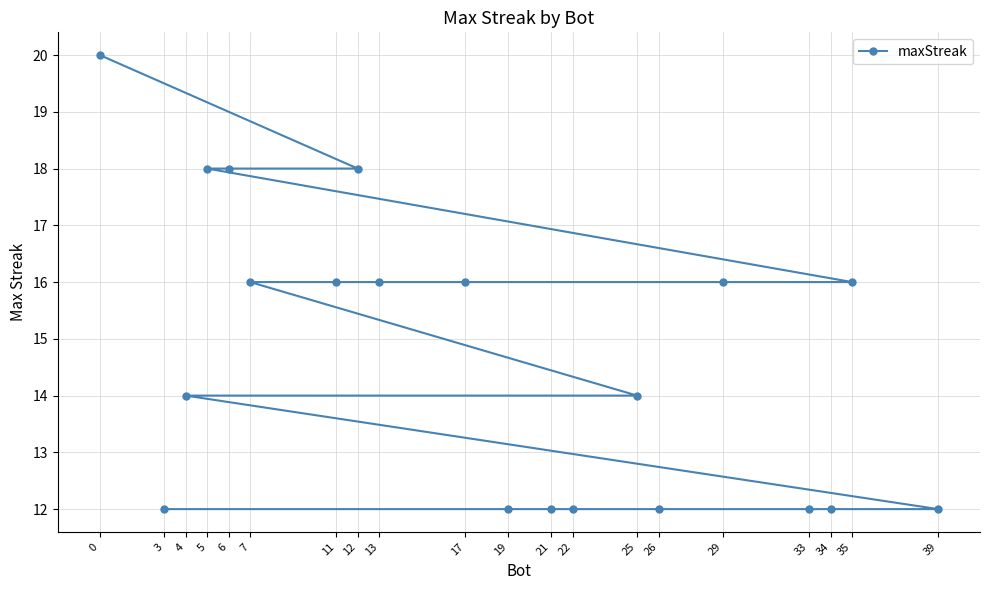

Does the chart have visible grid lines?

Yes